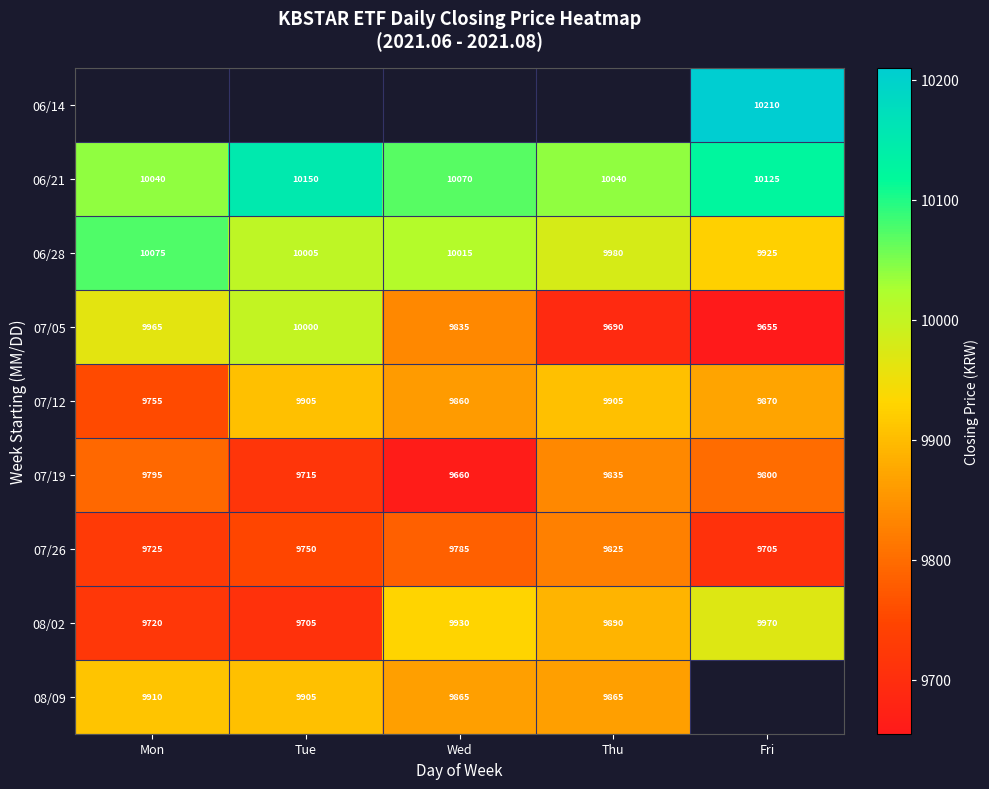

At which label does 07/05 reach its minimum?

Fri